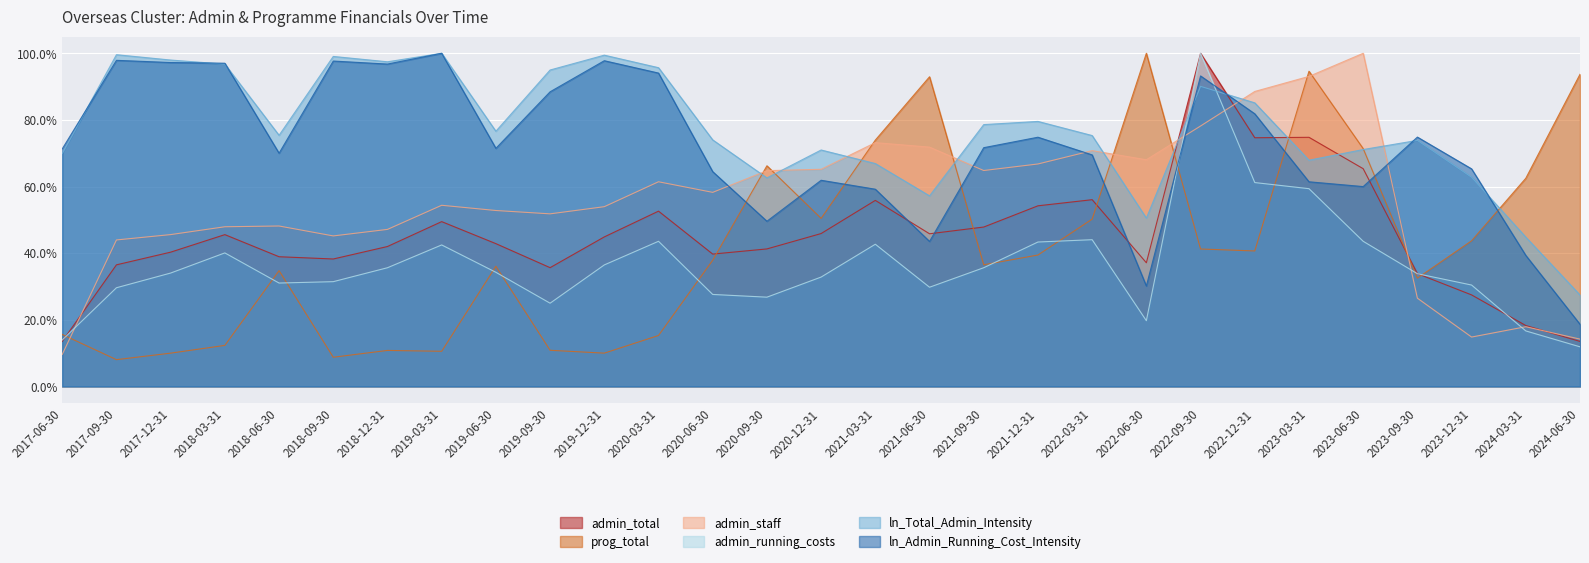

How many data points in ln_Admin_Running_Cost_Intensity are less than 71?

13